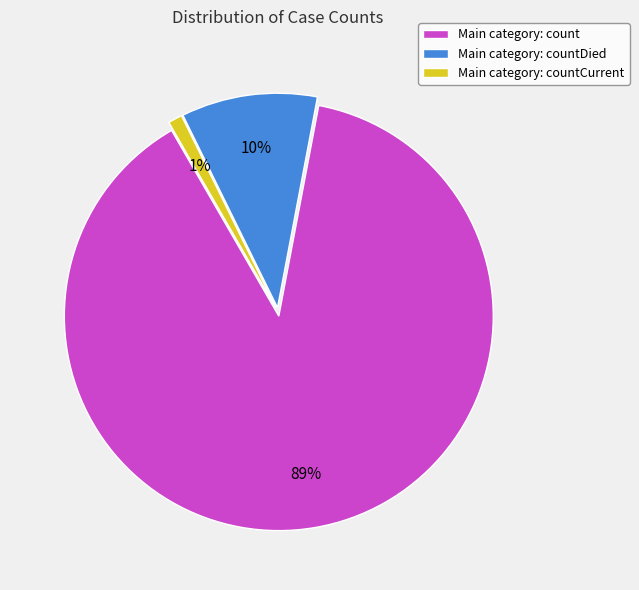

To the nearest percent, what portion does Main category: count represent?

89%